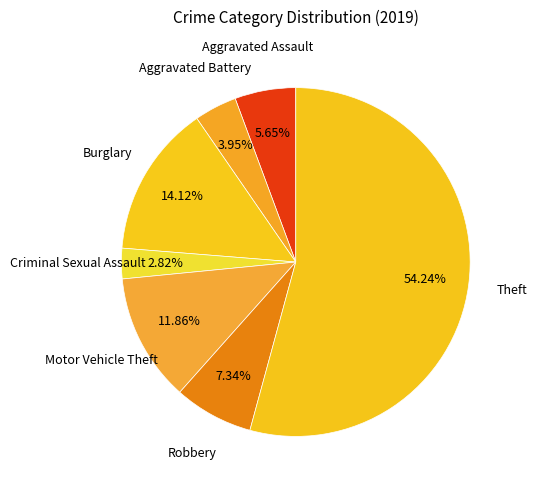

Count the number of slices in the pie.

7